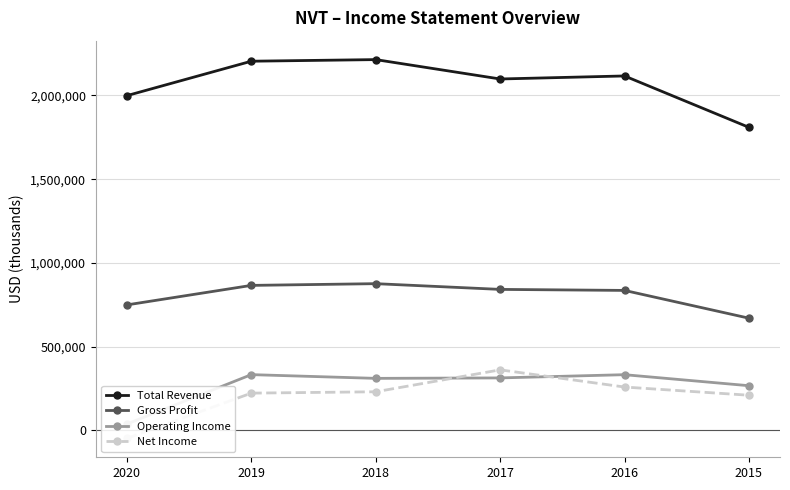

Reading left to right, transcribe all the data shown in this chart.

Total Revenue: 1998600	2204000	2213600	2097900	2116000	1809300
Gross Profit: 749400	865800	876100	841900	835800	670100
Operating Income: 38400	333100	310800	313500	332800	267000
Net Income: -47200	222700	230800	361700	259100	210100